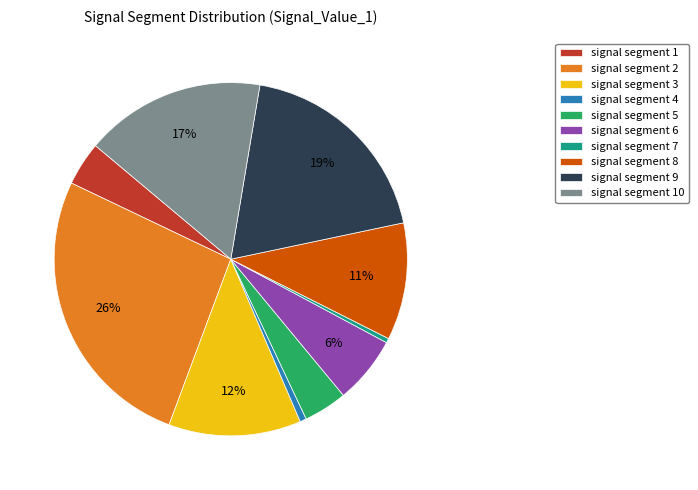

Which slice is the largest?

signal segment 2